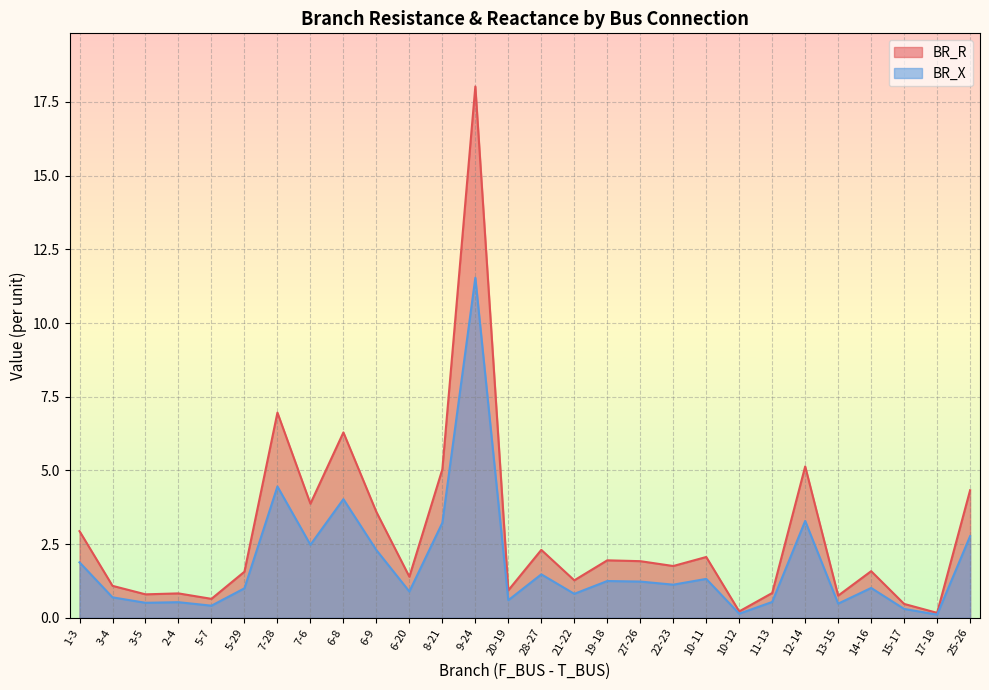

How many values in the BR_R series are below 1?

9